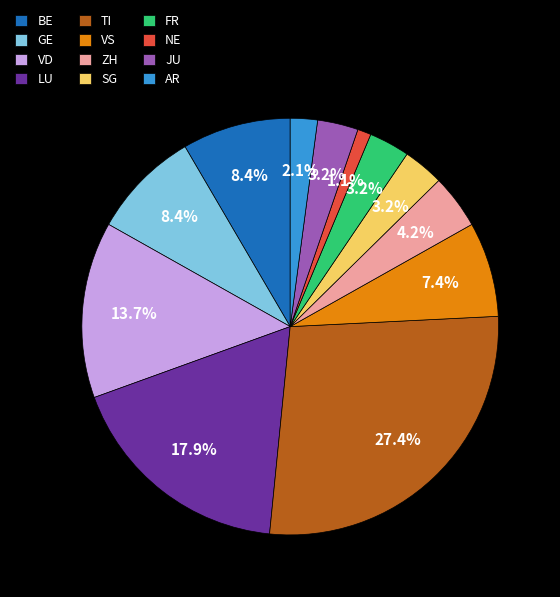

How much of the chart is everything except AR?

97.9%